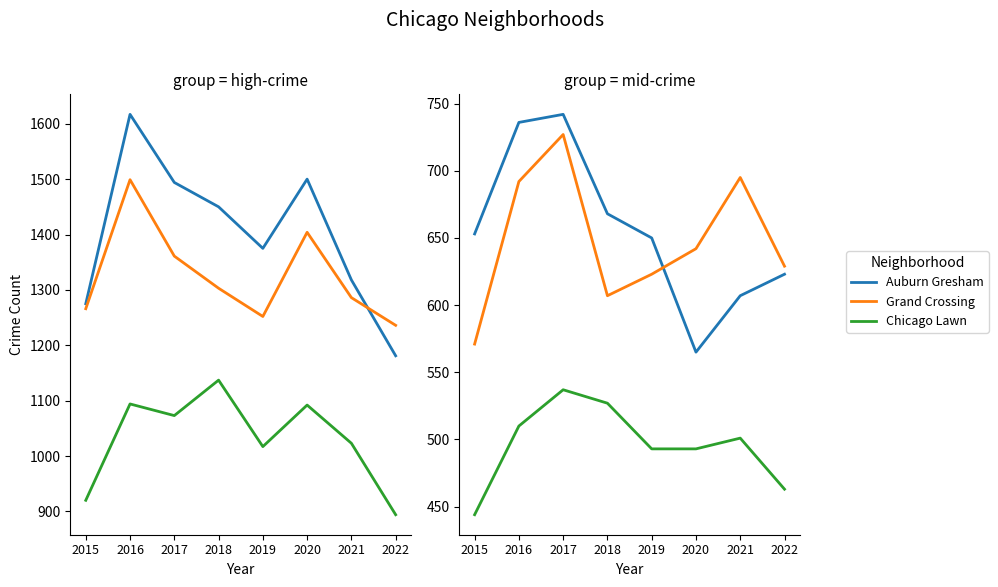

What is the difference between the highest and lowest values at 2021?

817